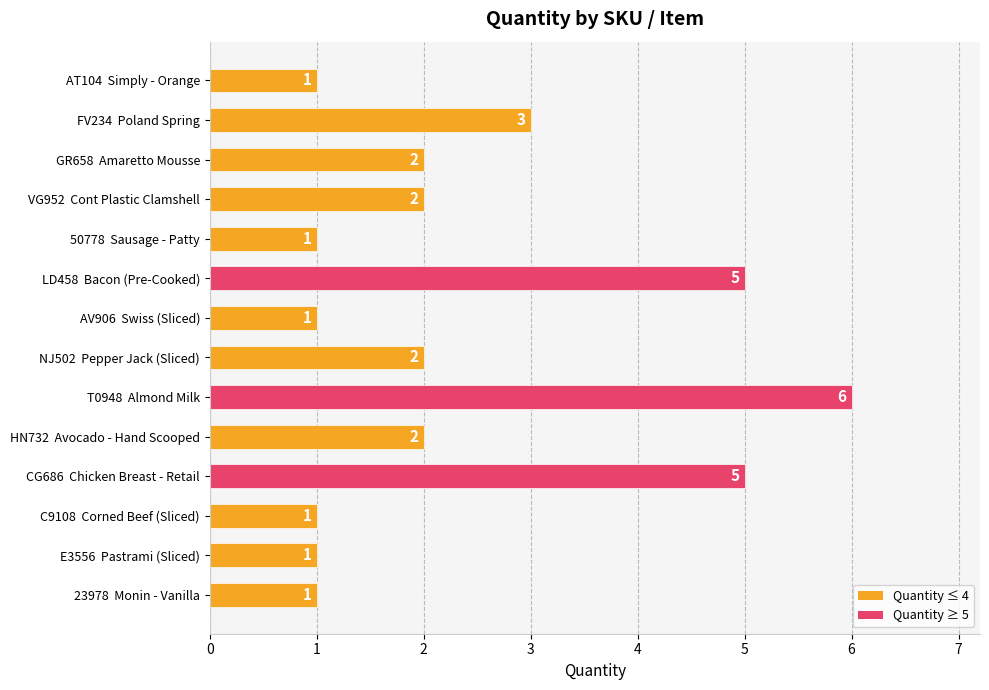

True or false: the data shows 1 at GR658  Amaretto Mousse.

False